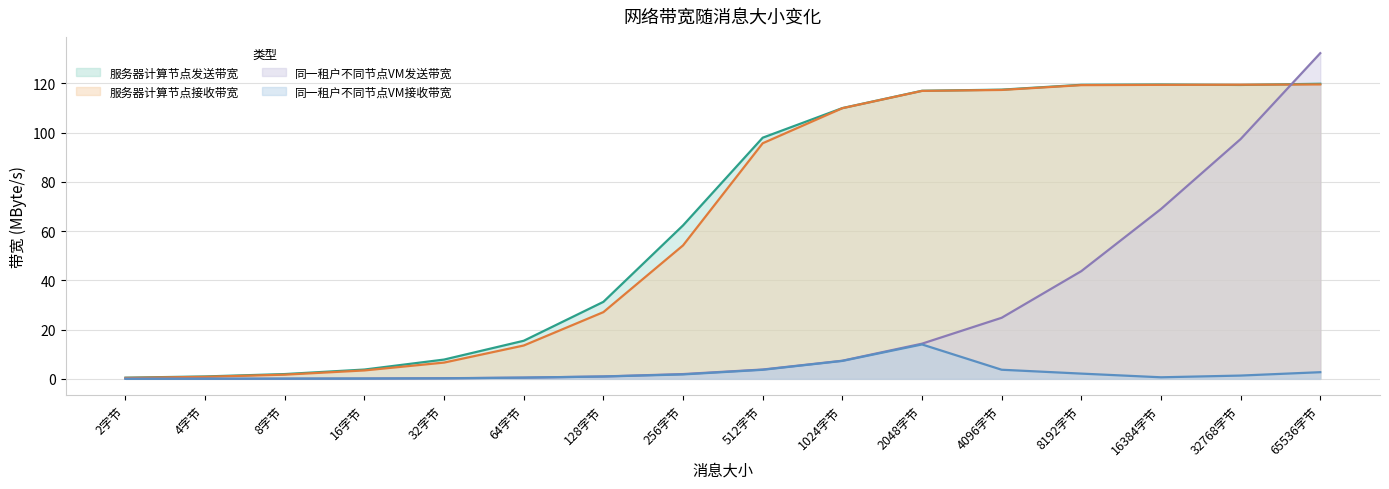

What is the difference between the highest and lowest values at 32字节?

7.6